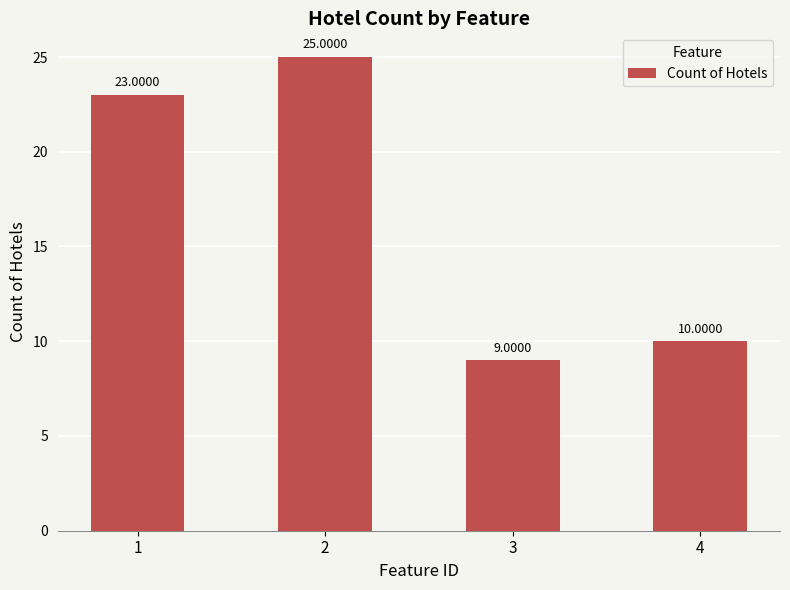

Reading left to right, extract all data points from this chart.

1=23	2=25	3=9	4=10